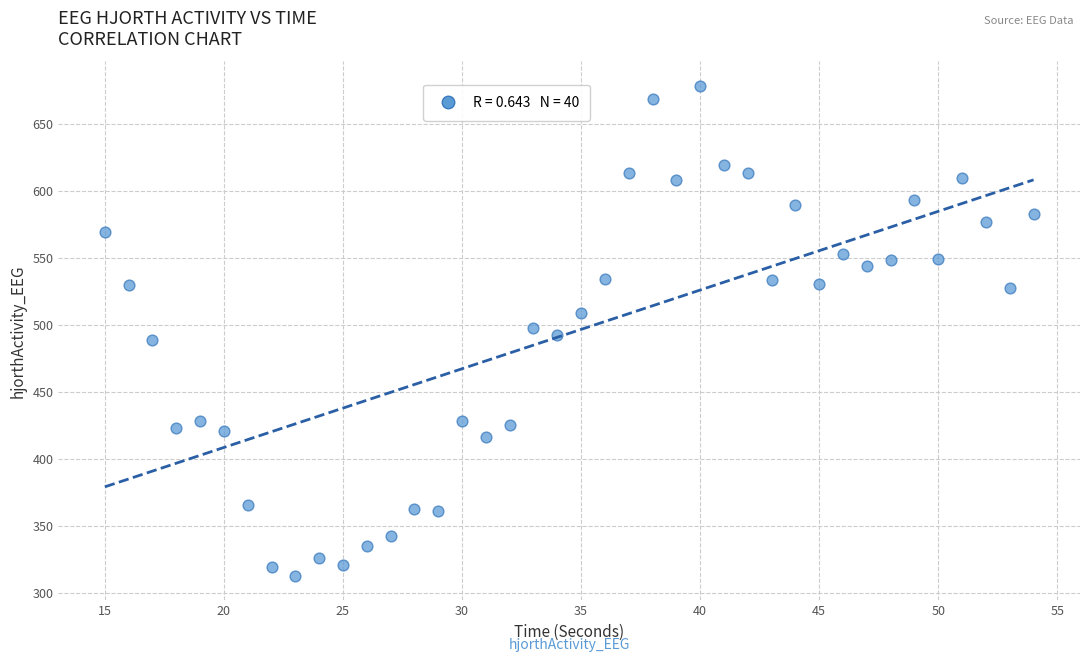

What is the range of X values (max minus min)?

39.0